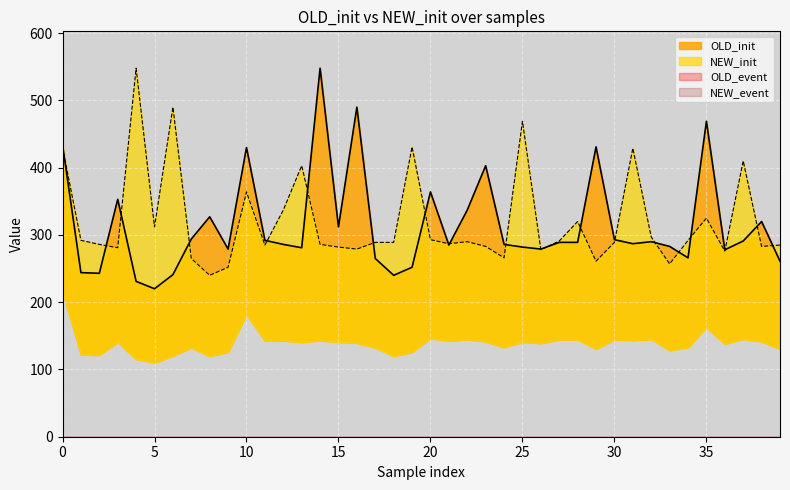

What is the difference between the second highest and second lowest values in the NEW_init series?

238